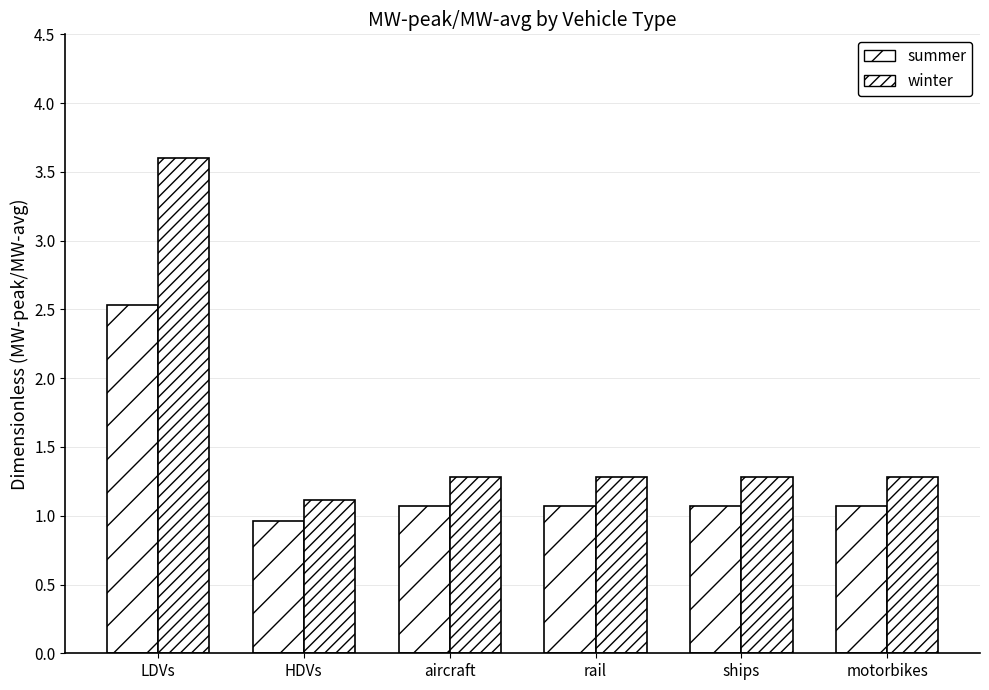

How many series are shown in this chart?

2